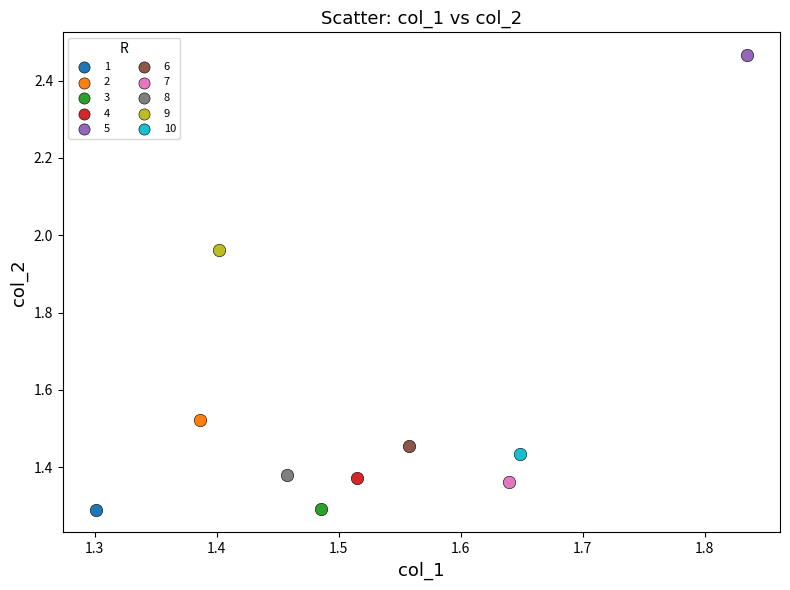

Which series reaches the maximum Y coordinate?

5